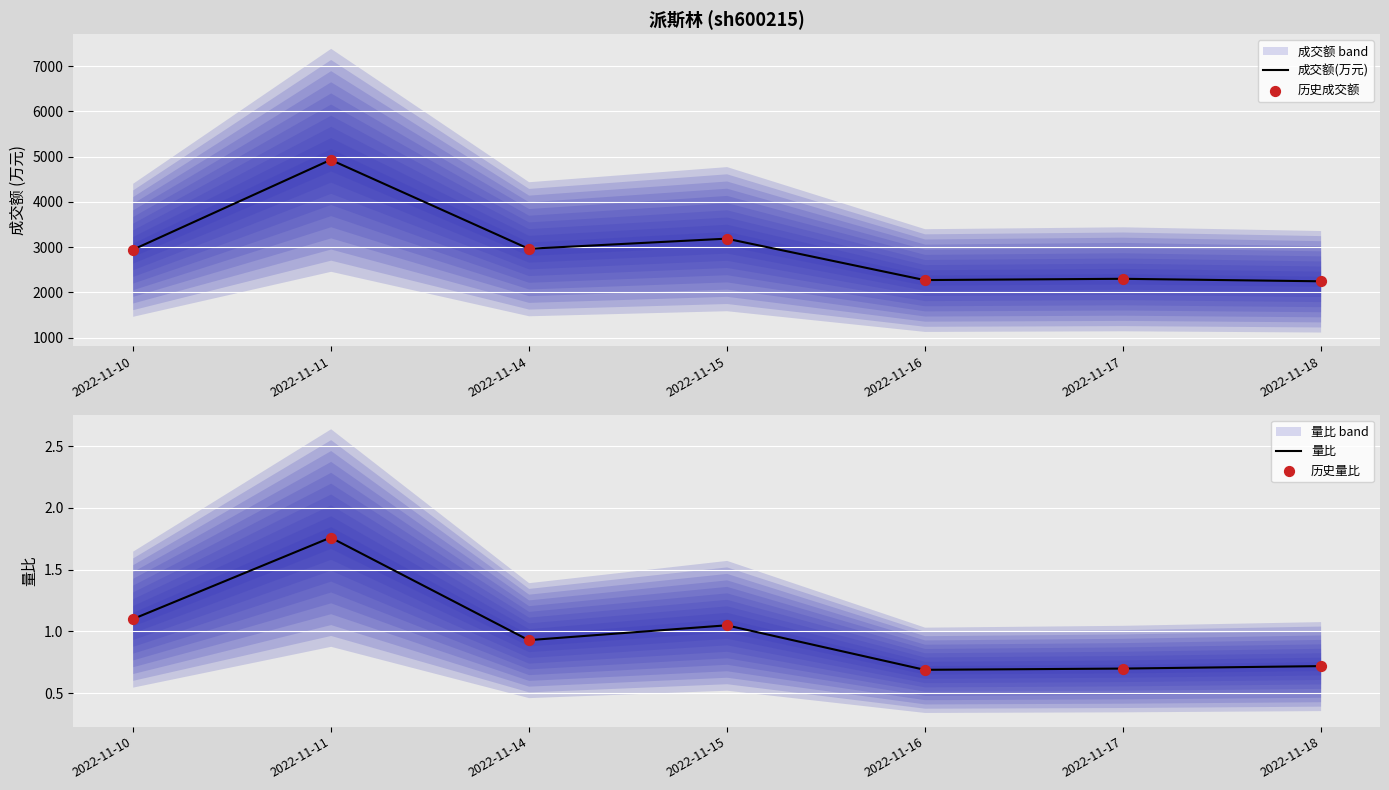

At how many categories does at least one series exceed 4907?

1